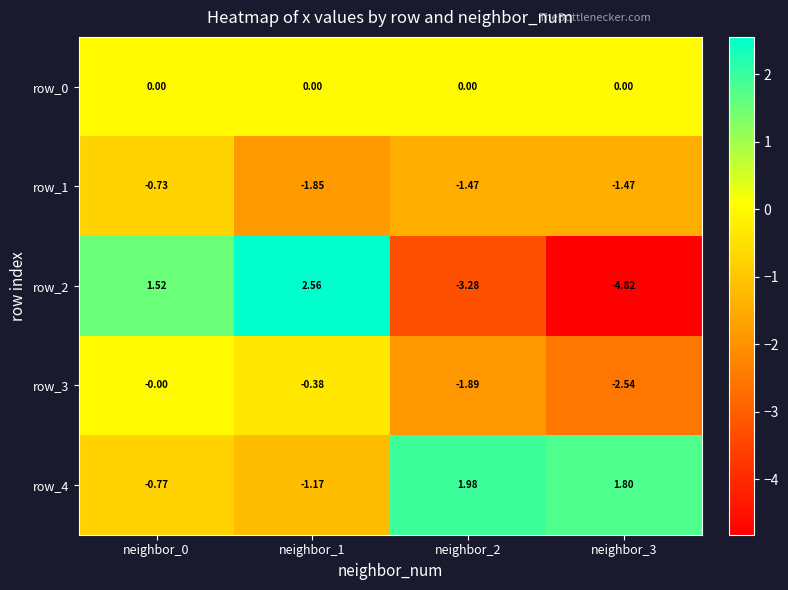

How many distinct data groups are displayed?

5